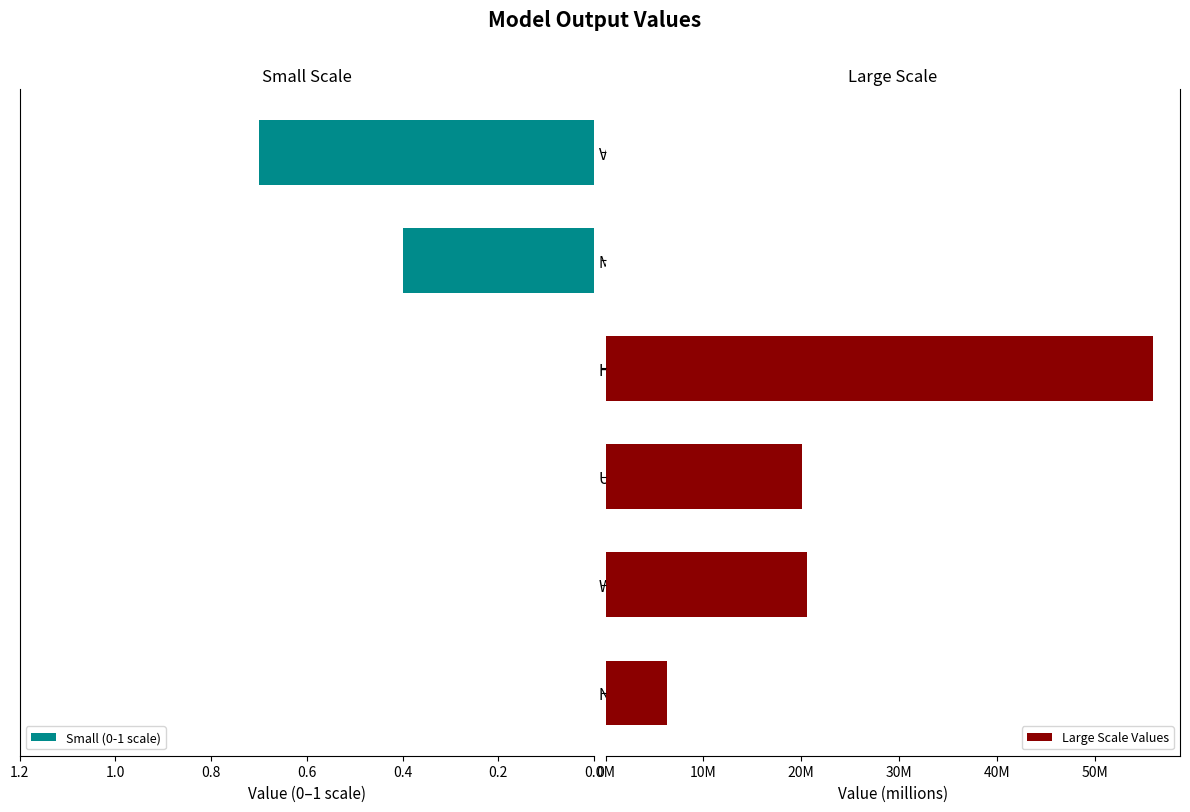

The Small (0-1 scale) series shows 0.0 at NPV. True or false?

True